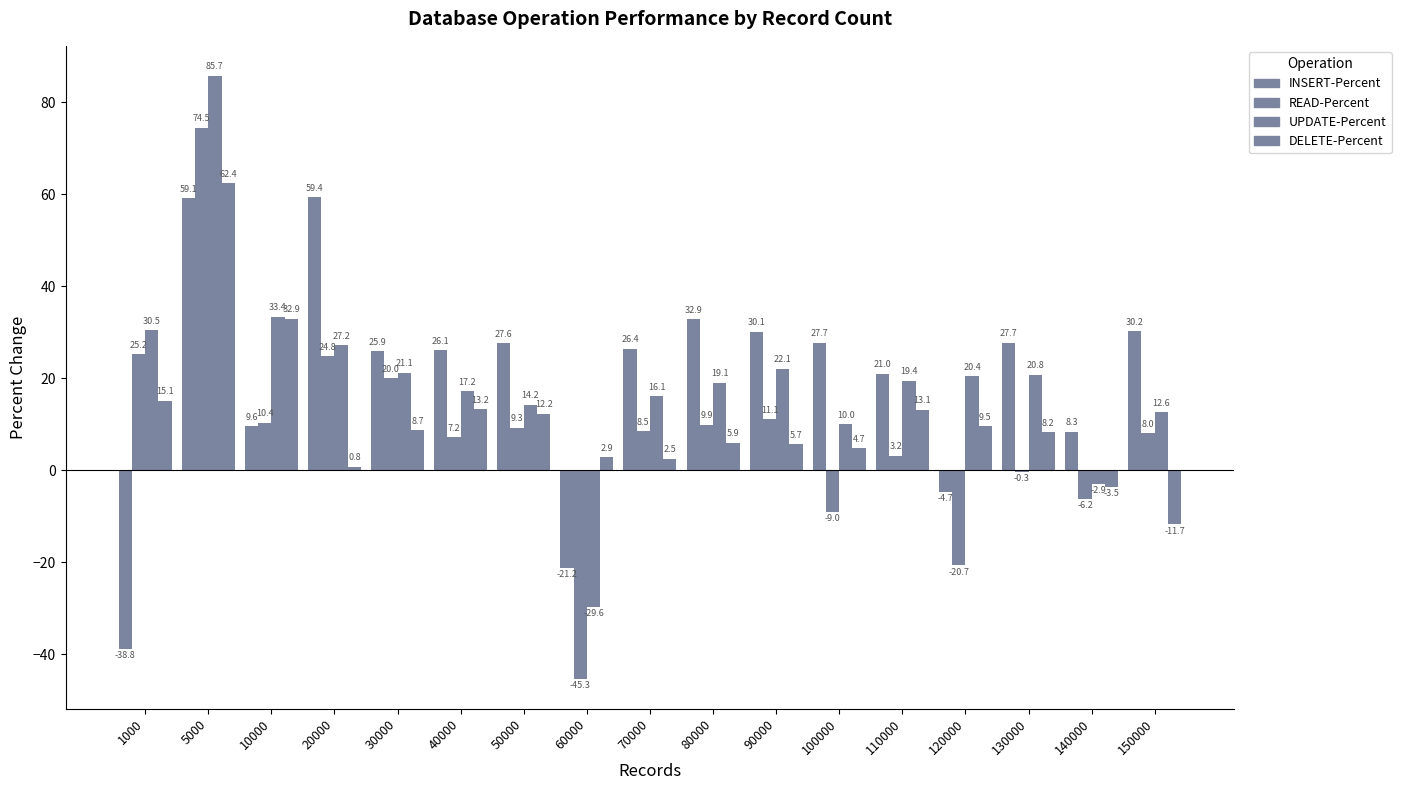

Reading right to left, transcribe all the data shown in this chart.

INSERT-Percent: 150000=30.2	140000=8.3	130000=27.7	120000=-4.7	110000=21.0	100000=27.7	90000=30.1	80000=32.9	70000=26.4	60000=-21.2	50000=27.6	40000=26.1	30000=25.9	20000=59.4	10000=9.6	5000=59.1	1000=-38.8
READ-Percent: 150000=8.0	140000=-6.2	130000=-0.3	120000=-20.7	110000=3.2	100000=-9.0	90000=11.1	80000=9.9	70000=8.5	60000=-45.3	50000=9.3	40000=7.2	30000=20.0	20000=24.8	10000=10.4	5000=74.5	1000=25.2
UPDATE-Percent: 150000=12.6	140000=-2.9	130000=20.8	120000=20.4	110000=19.4	100000=10.0	90000=22.1	80000=19.1	70000=16.1	60000=-29.6	50000=14.2	40000=17.2	30000=21.1	20000=27.2	10000=33.4	5000=85.7	1000=30.5
DELETE-Percent: 150000=-11.7	140000=-3.5	130000=8.2	120000=9.5	110000=13.1	100000=4.7	90000=5.7	80000=5.9	70000=2.5	60000=2.9	50000=12.2	40000=13.2	30000=8.7	20000=0.8	10000=32.9	5000=62.4	1000=15.1